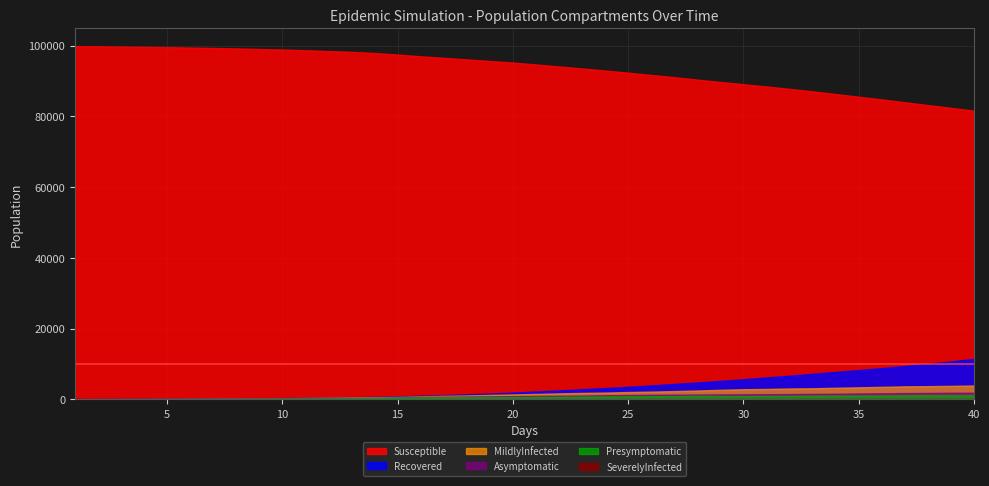

True or false: Recovered has a value of 4714 at 25.

False